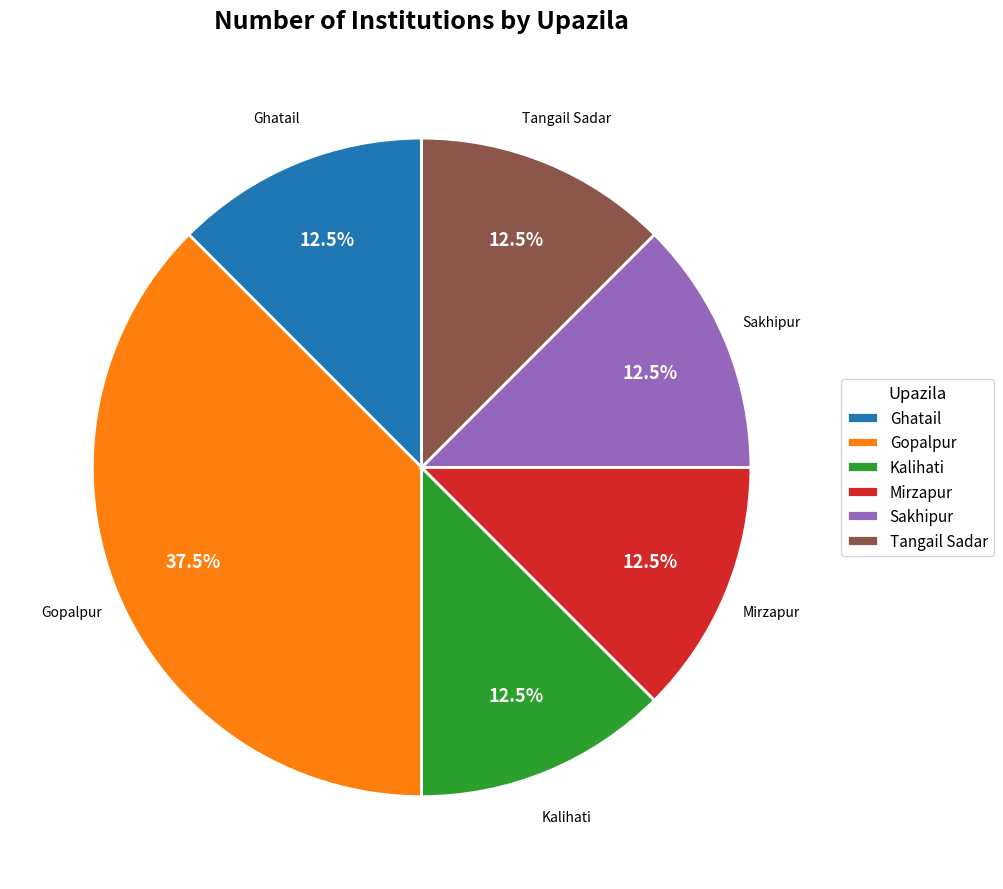

Is the sum of Sakhipur and Tangail Sadar greater than half?

No